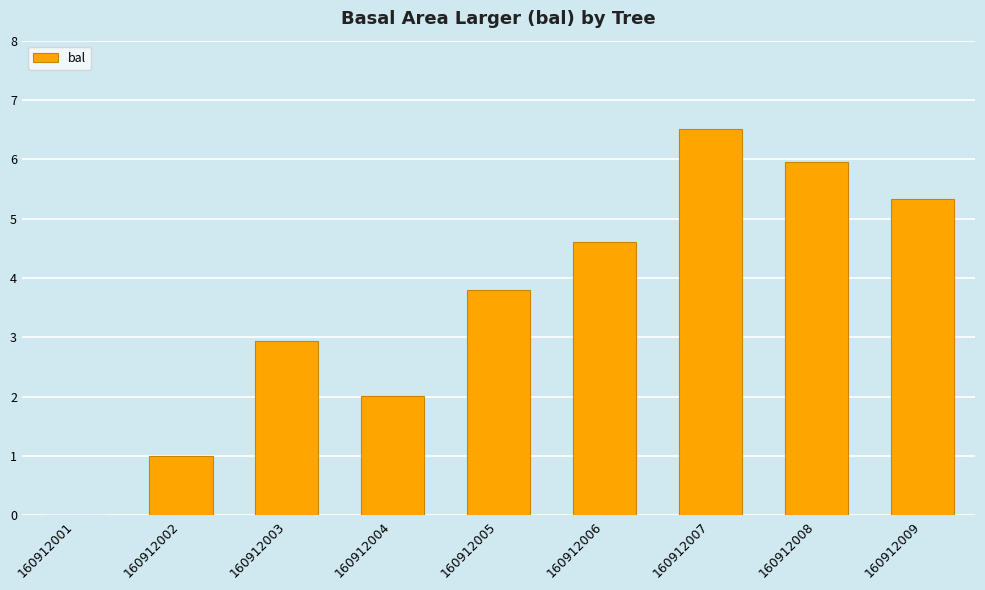

Reading left to right, extract all data points from this chart.

0.0	1.0	2.9	2.0	3.8	4.6	6.5	6.0	5.3